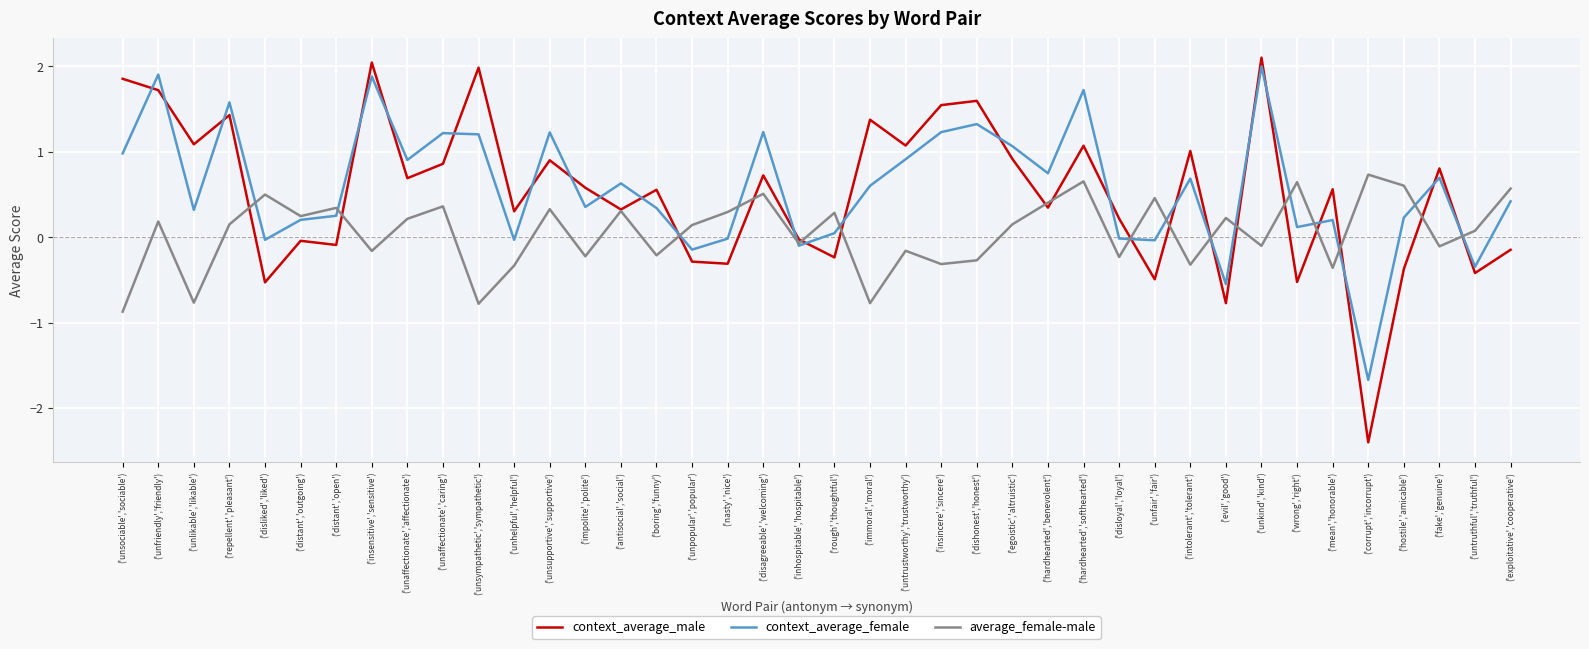

True or false: average_female-male and context_average_female intersect in this chart.

True